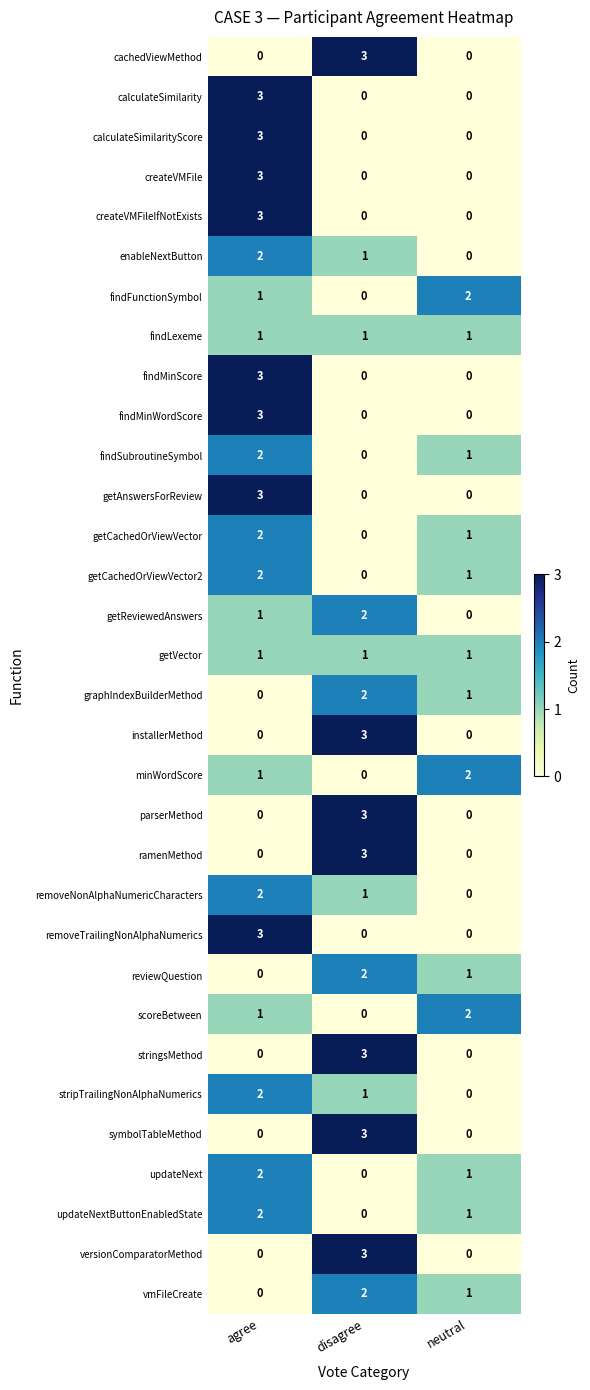

What is the greatest value displayed?

3